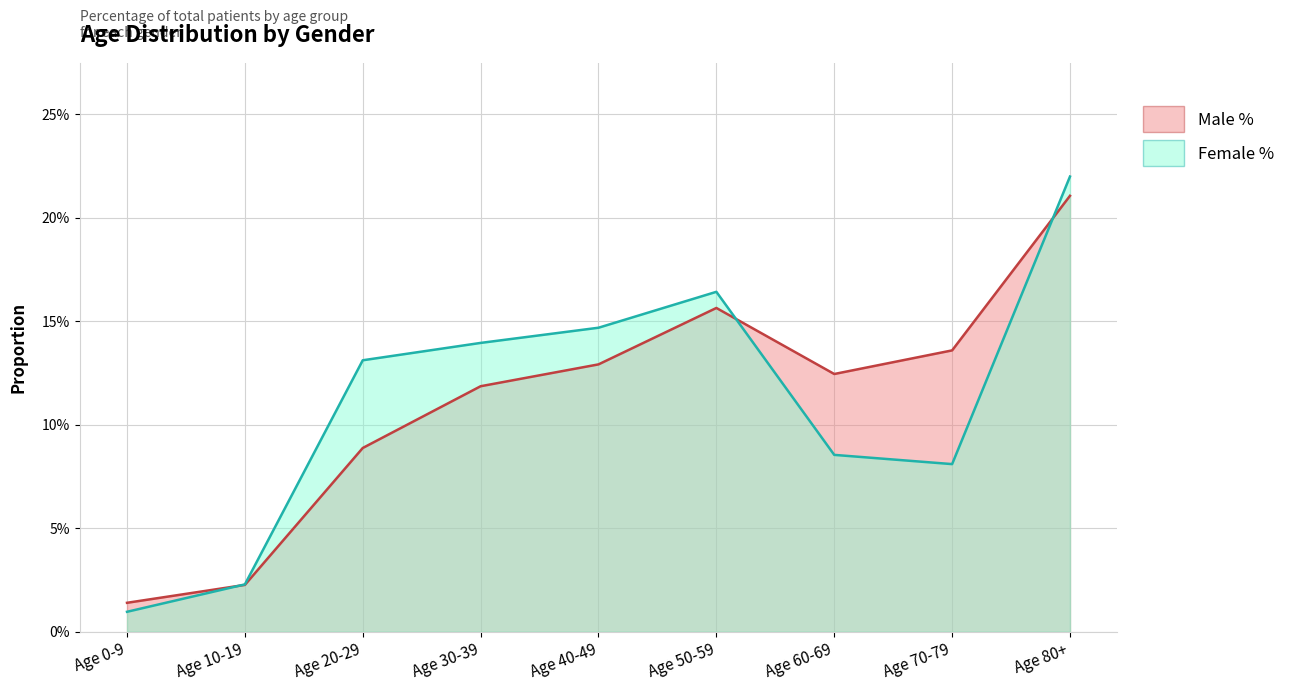

True or false: Female % and Male % intersect in this chart.

True